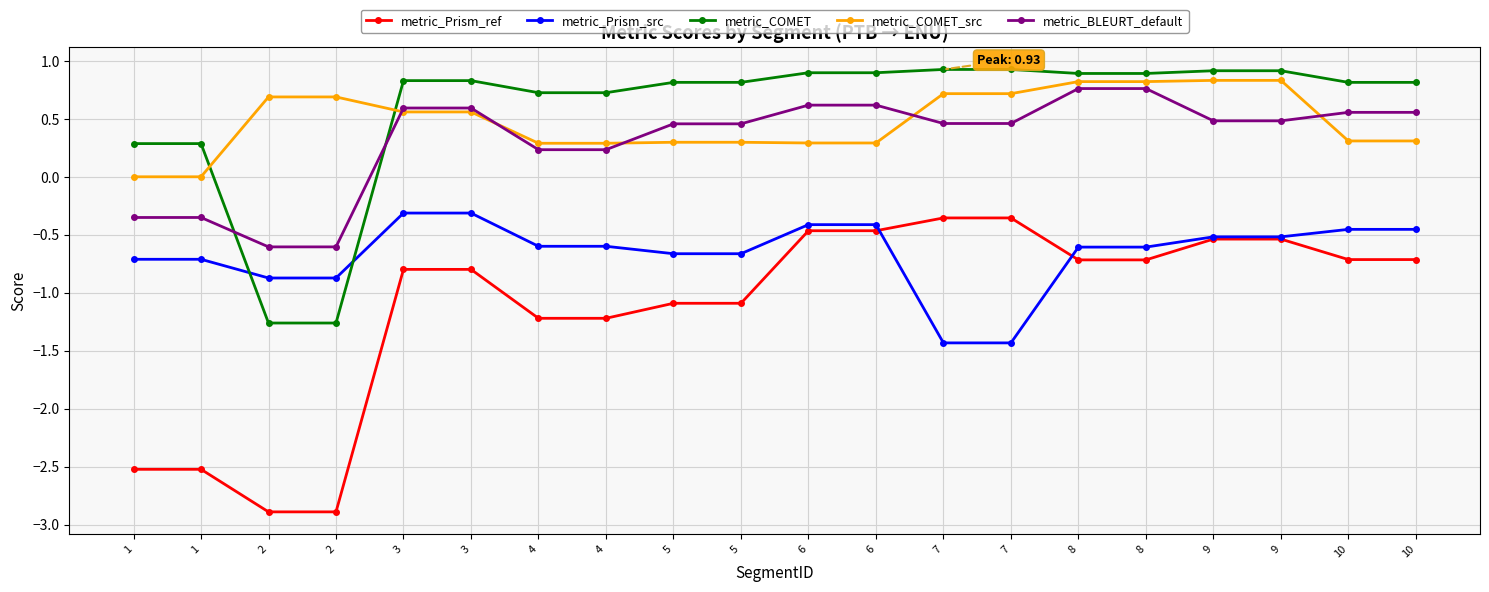

At which label does metric_COMET_src reach its peak?

9